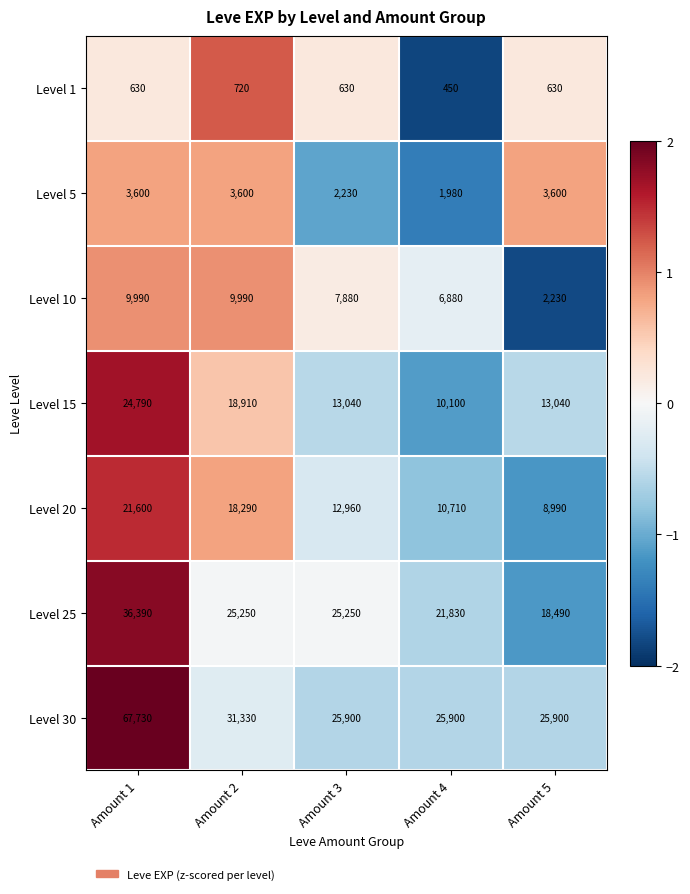

What is the maximum value for Level 30?

67730